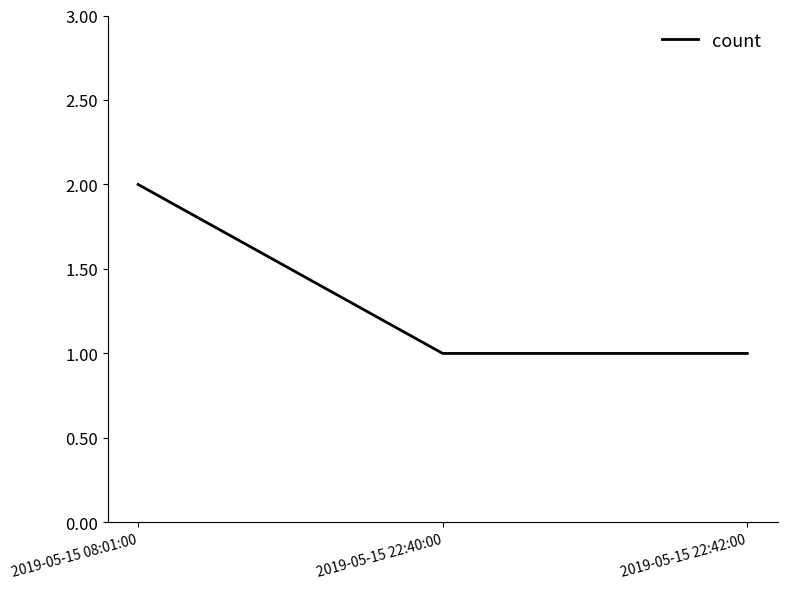

How many lines are shown in the chart?

1